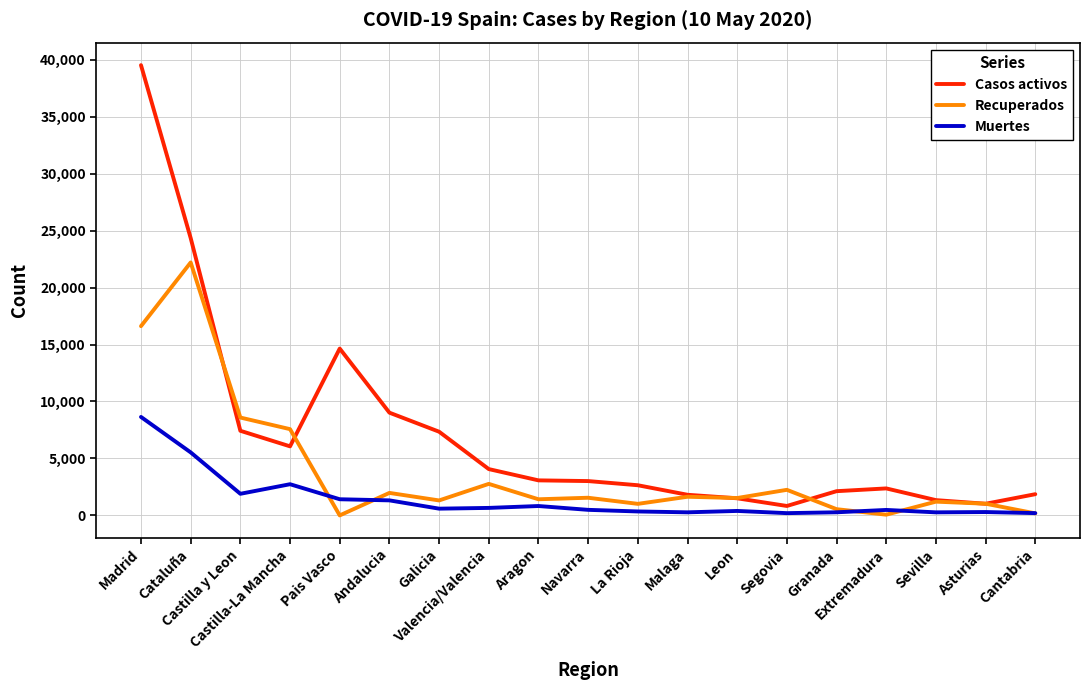

True or false: Recuperados and Muertes intersect in this chart.

True